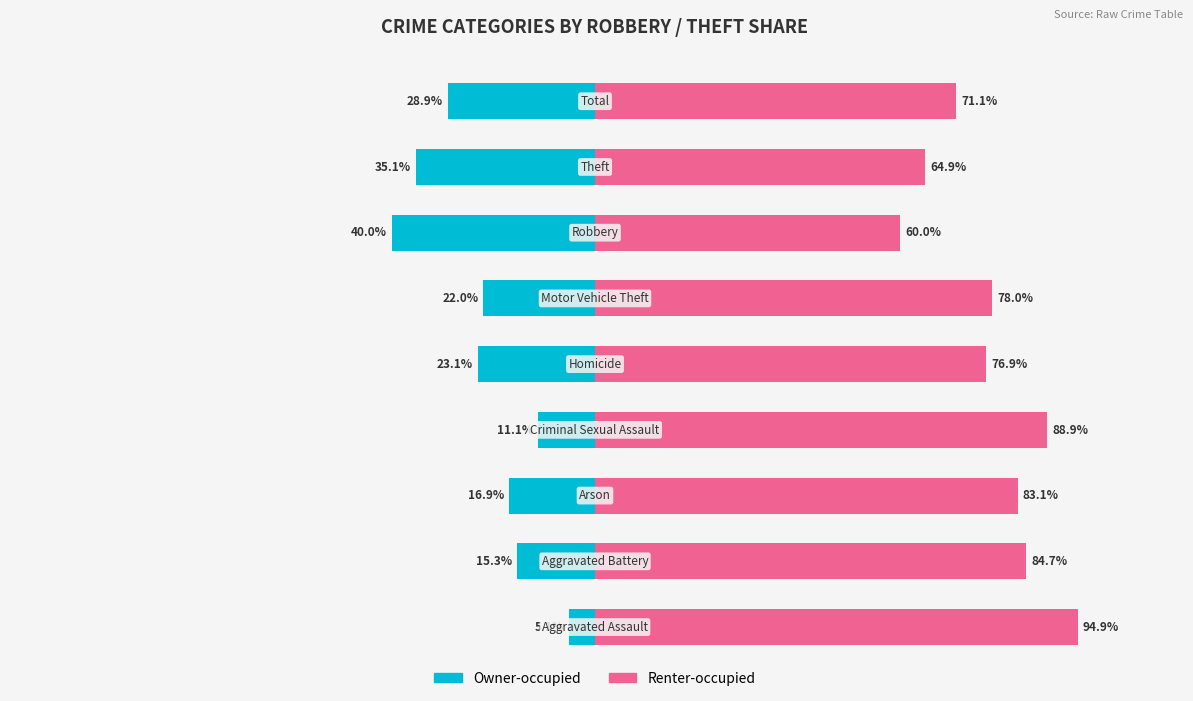

Are the bars grouped side by side (vs. stacked)?

Yes